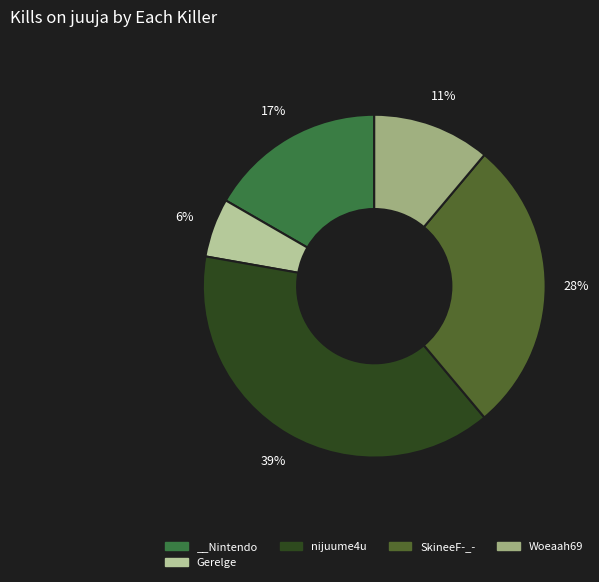

Count the number of slices in the pie.

5